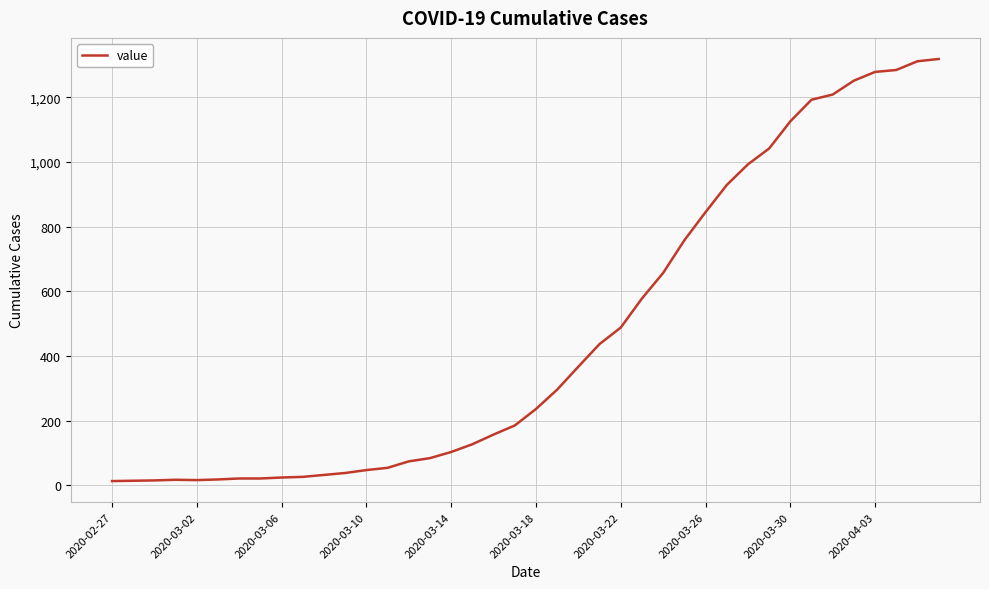

What is the maximum value shown in the chart?

1319